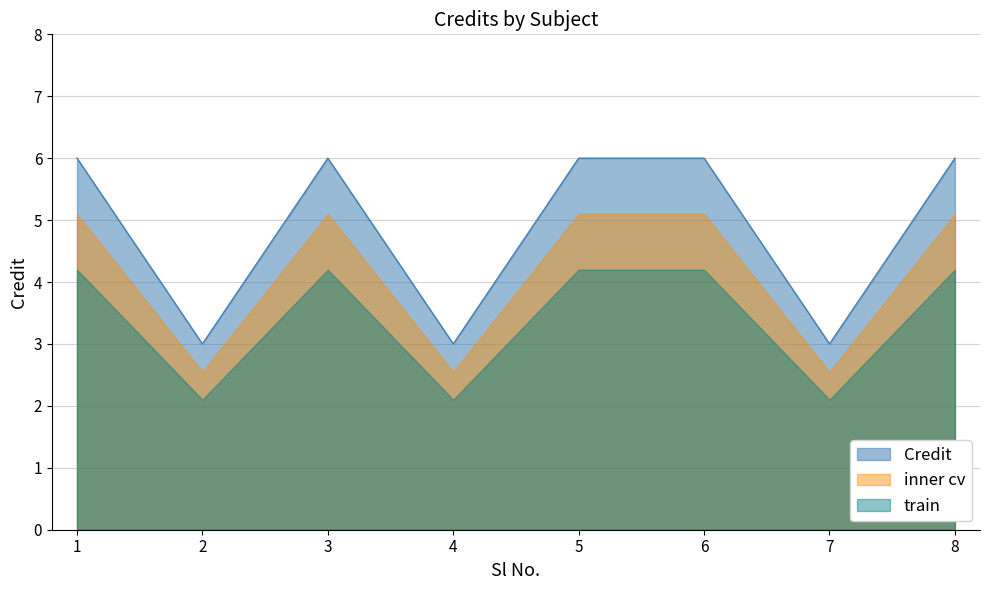

At which category does the data reach its first local peak?

3